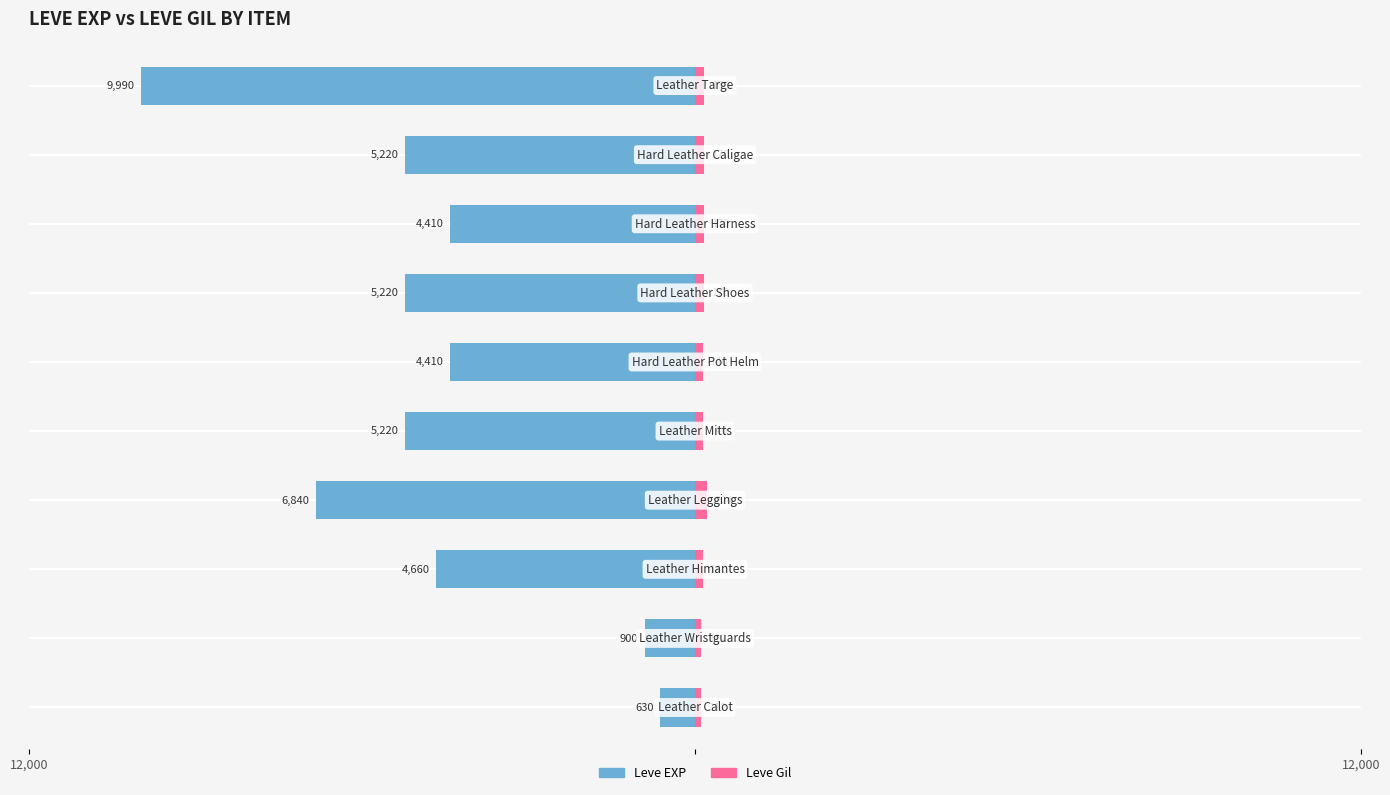

What is the difference between the second highest and minimum values in the Leve Gil series?

58